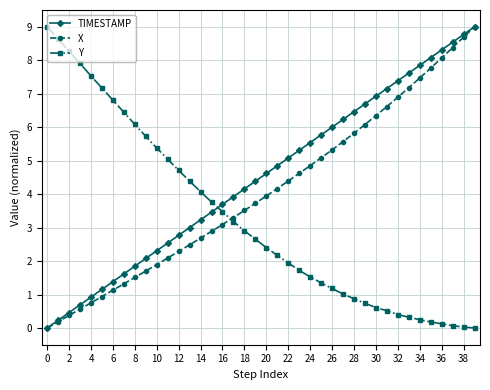

True or false: TIMESTAMP has more than 2 points higher than both neighbors.

False